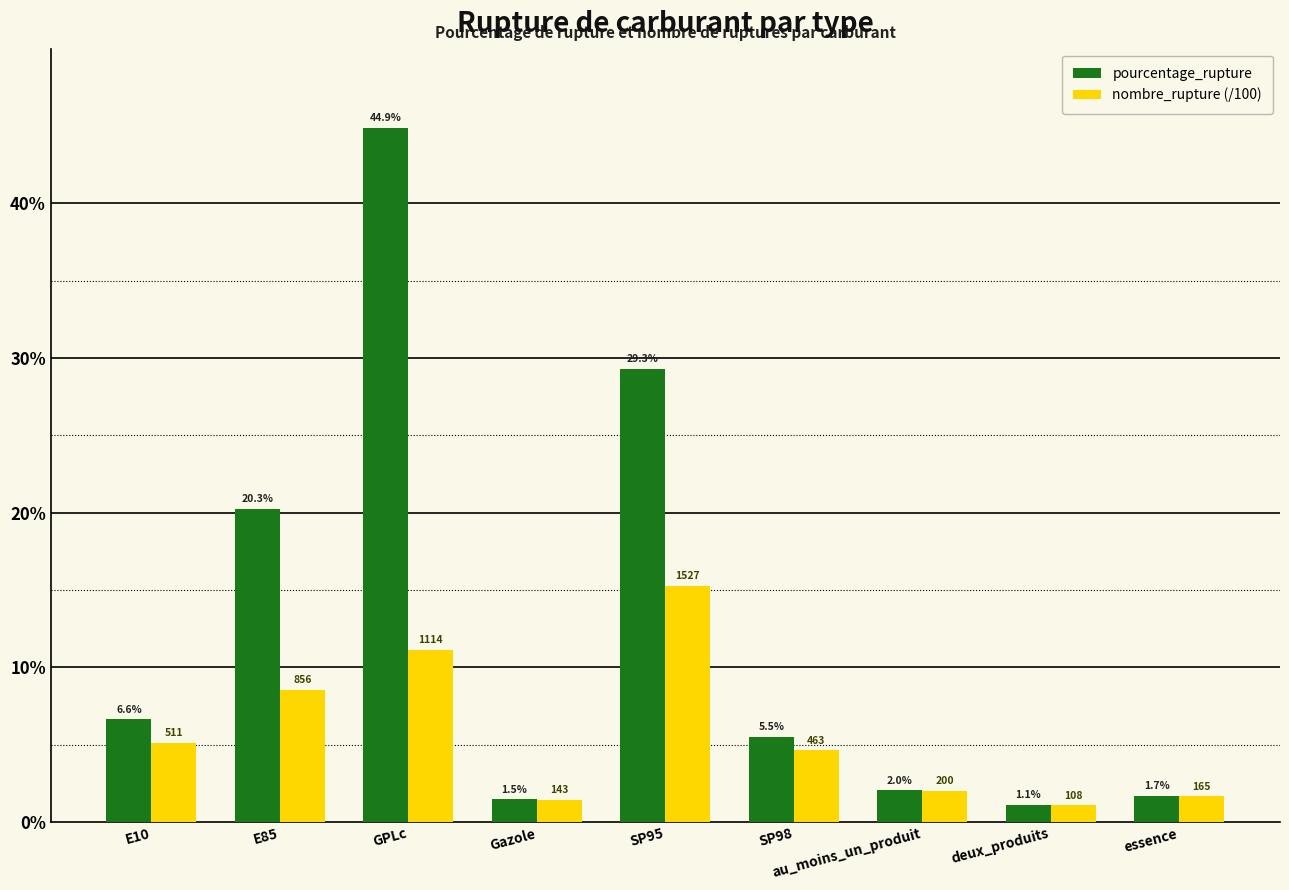

What is the difference between the second highest and minimum values in the nombre_rupture (/100) series?

10.1